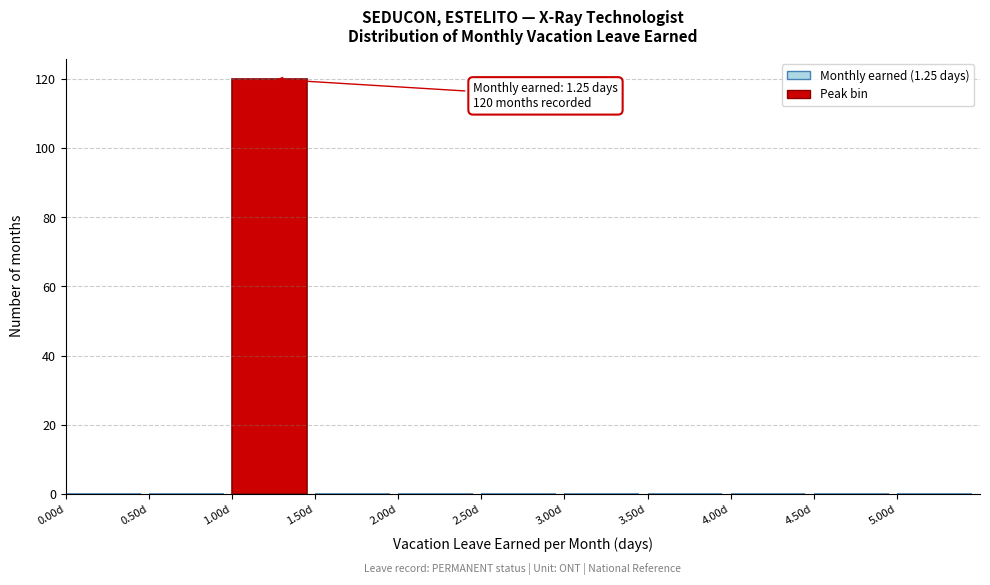

Which range on the x-axis has the tallest bar?

1.0 to 1.5